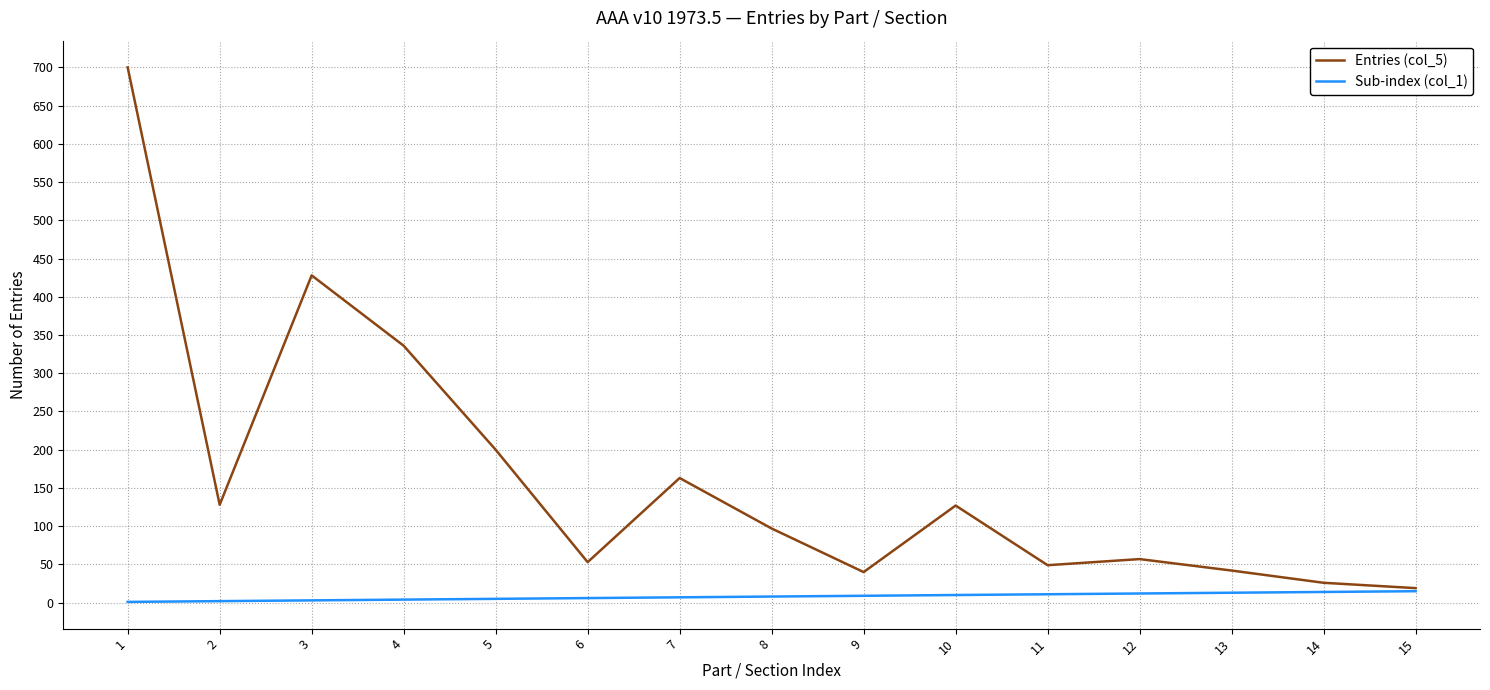

Which series has the largest range (max minus min)?

Entries (col_5)